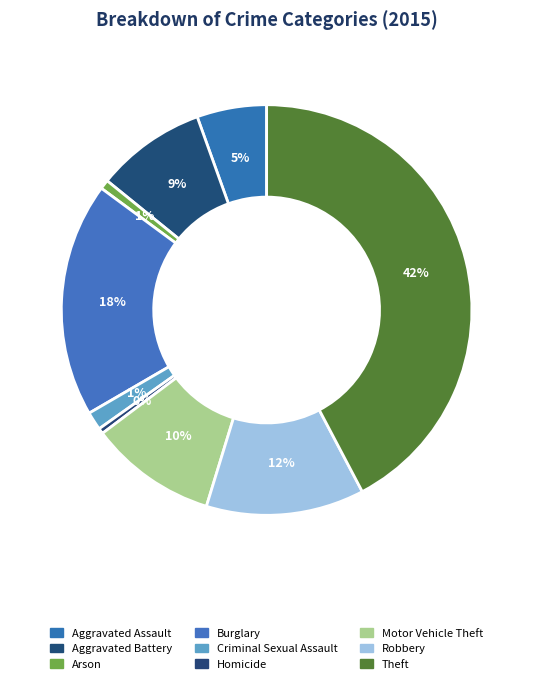

What percentage is the Aggravated Battery slice, to the nearest percent?

9%